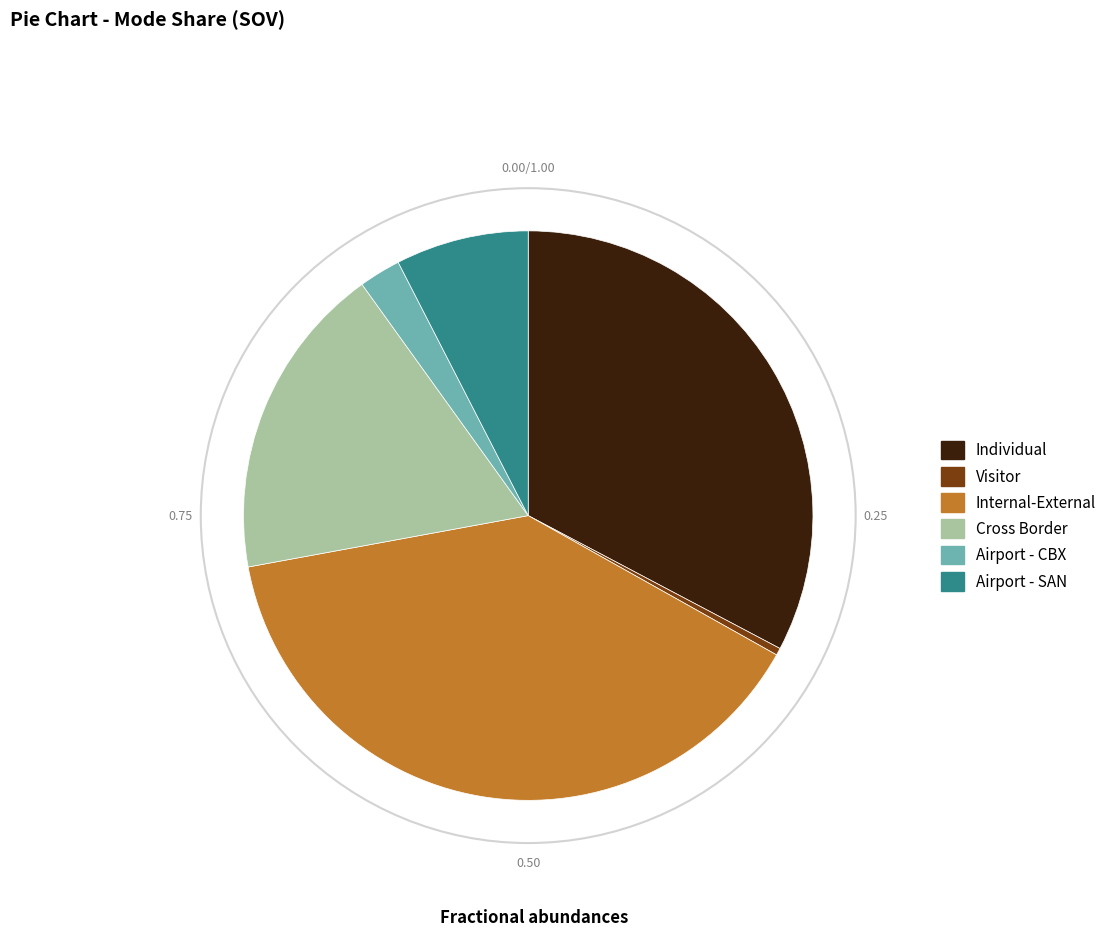

Is there a majority slice in this chart?

No